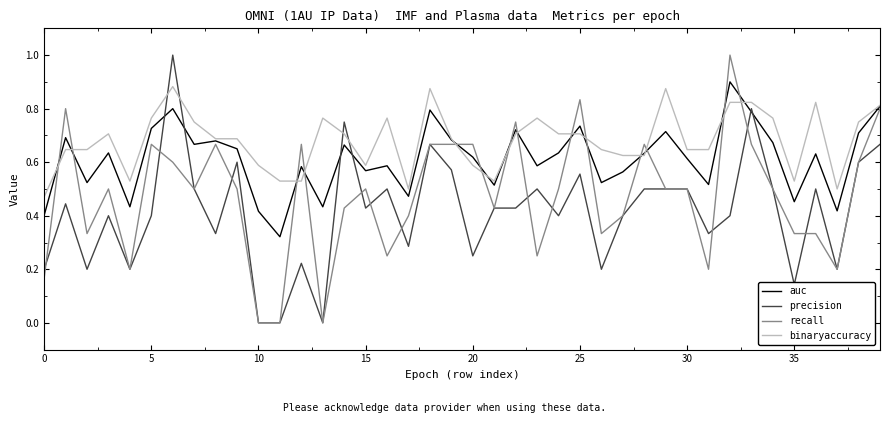

After their last crossing, which series has the higher values: auc or precision?

auc